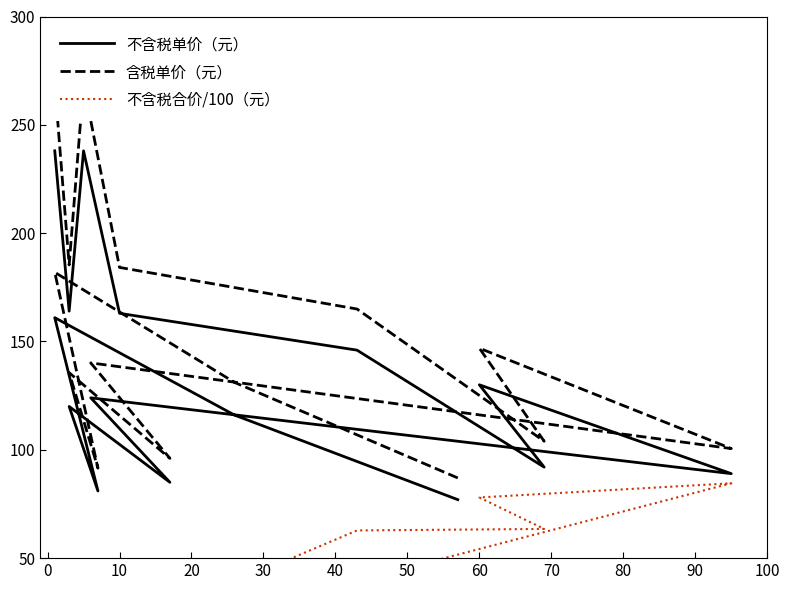

Between 20 and 40, which series saw the biggest shift?

不含税合价/100（元）